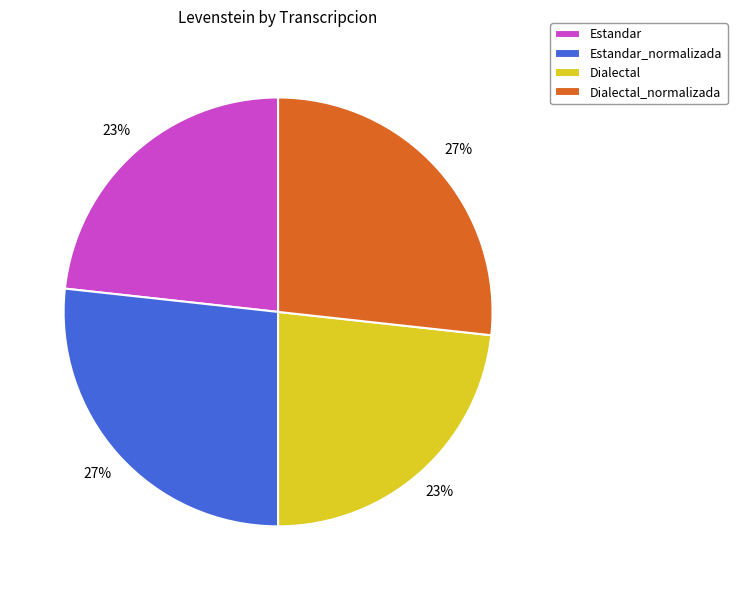

Which has a higher value, Estandar_normalizada or Estandar?

Estandar_normalizada